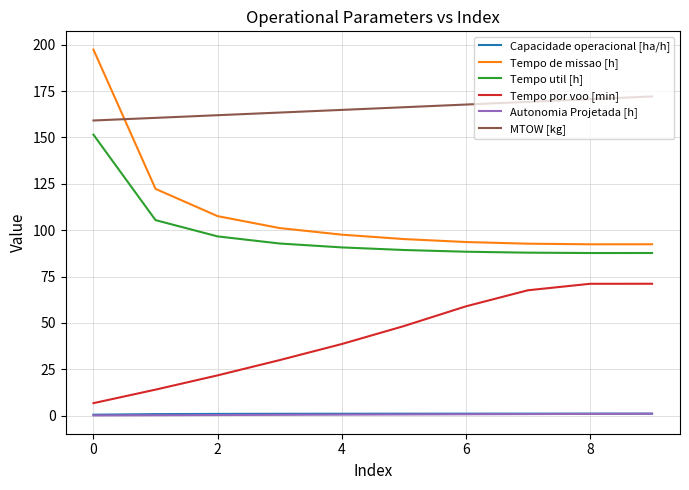

Does the chart have visible grid lines?

Yes